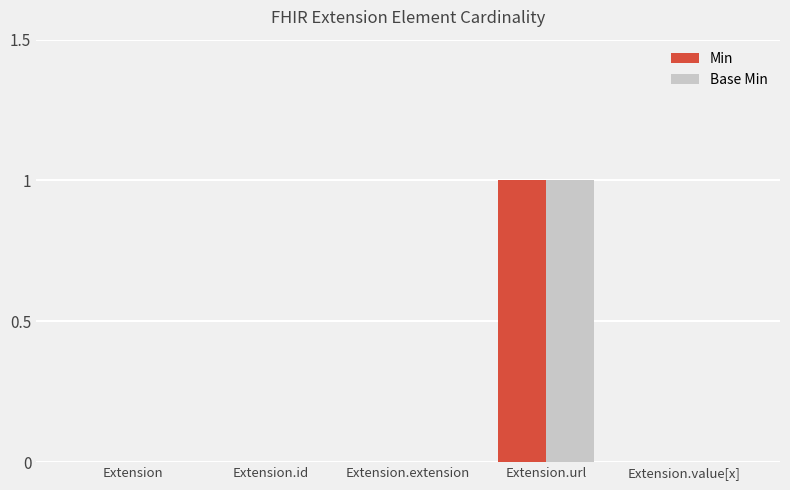

Which label corresponds to the largest value in the chart?

Extension.url